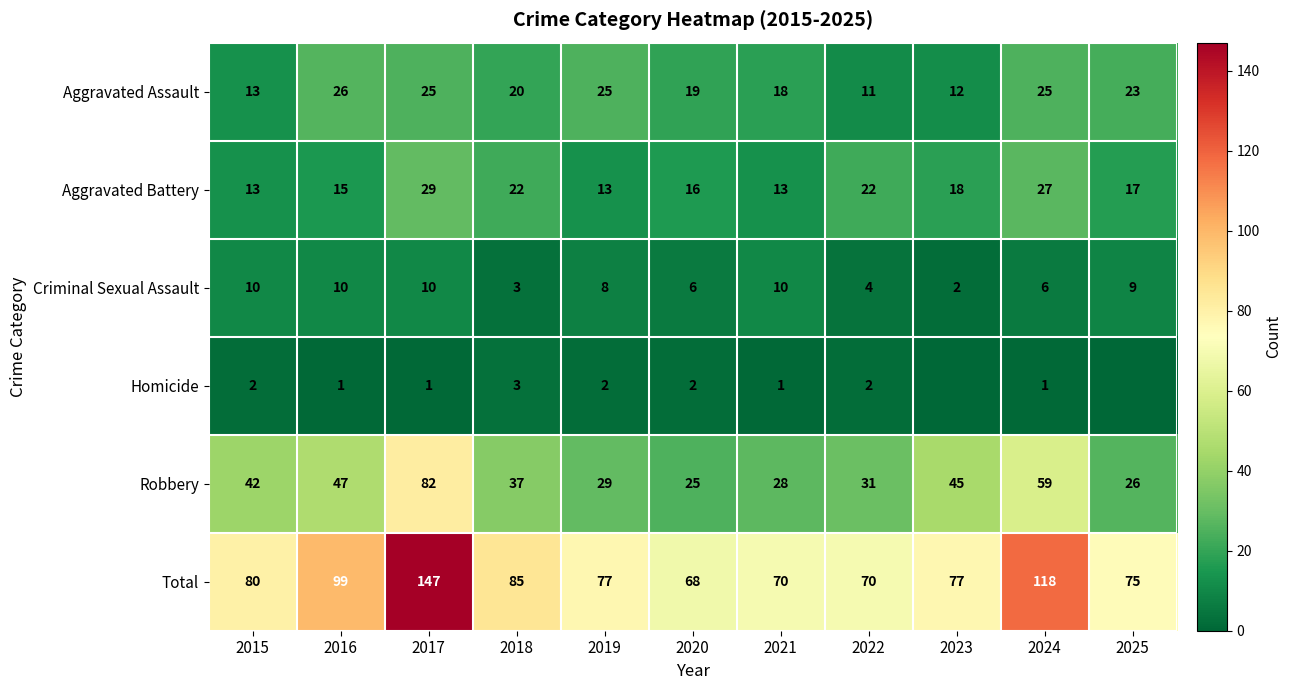

What is the highest value of the Total series?

147